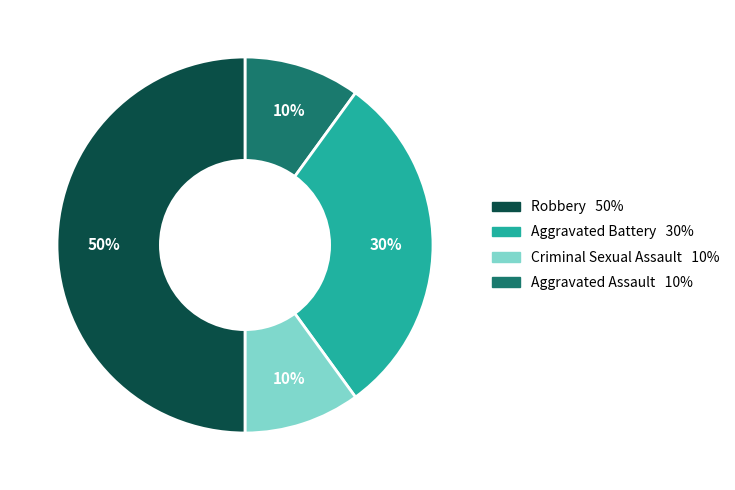

To the nearest percent, what is the average slice percentage?

25%